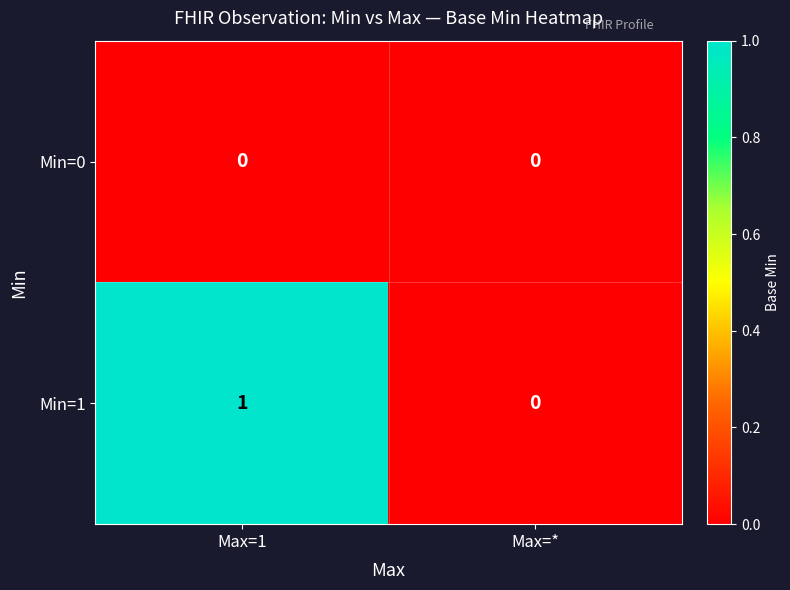

True or false: Min=0 has a value of 0 at Max=*.

True